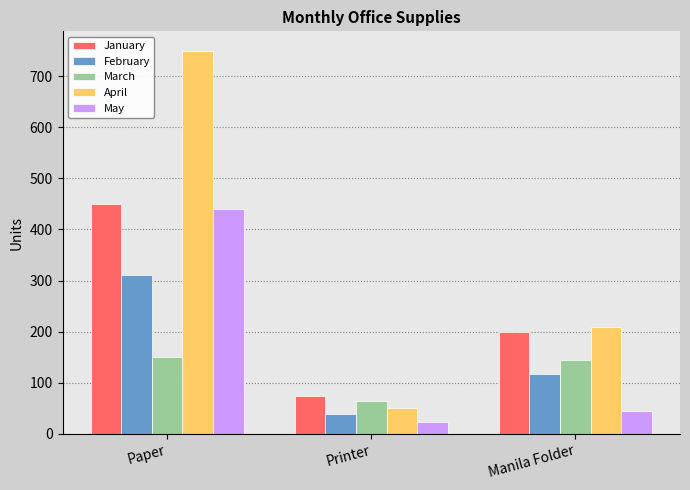

Reading left to right, transcribe all the data shown in this chart.

January: Paper=450	Printer=75	Manila Folder=200
February: Paper=310	Printer=40	Manila Folder=118
March: Paper=150	Printer=65	Manila Folder=145
April: Paper=750	Printer=50	Manila Folder=210
May: Paper=440	Printer=24	Manila Folder=45